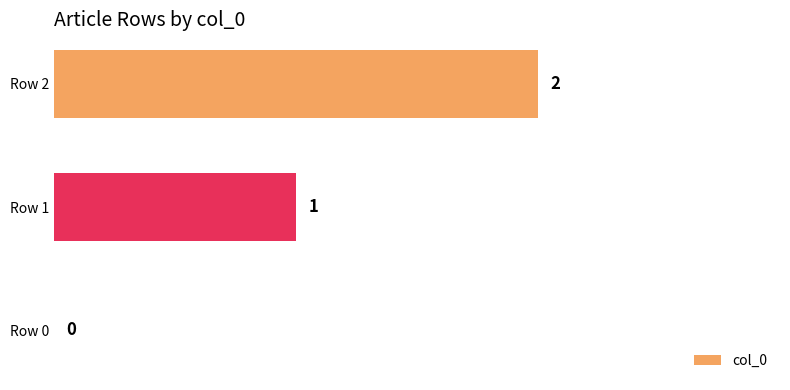

What is the change in value from Row 0 to Row 2?

+2